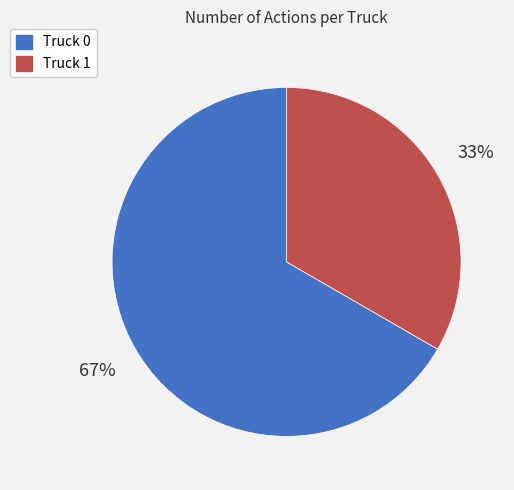

To the nearest percent, what portion does Truck 1 represent?

33%